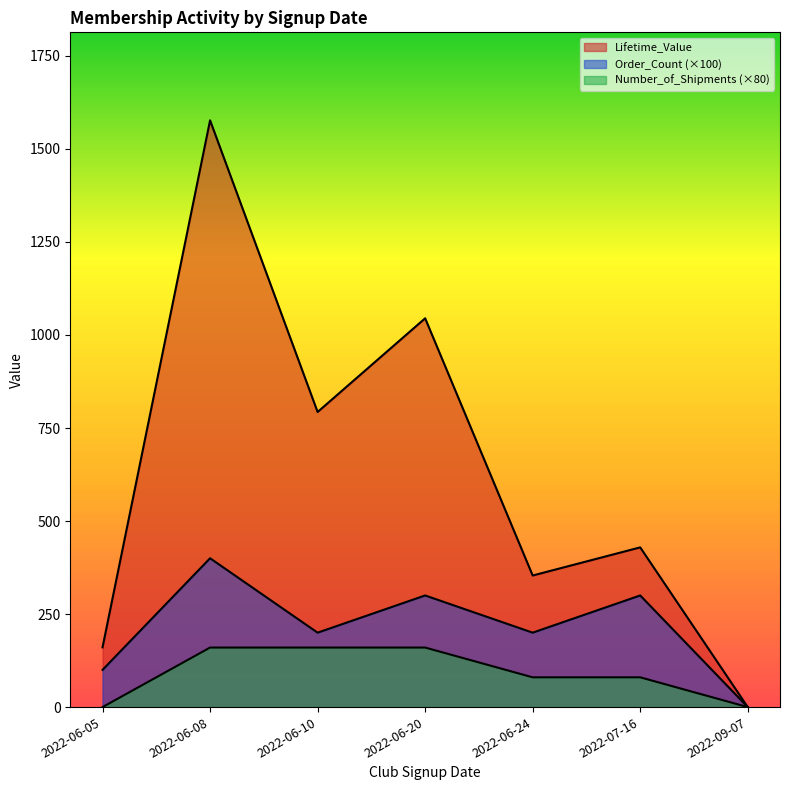

Where is Number_of_Shipments nearest to the value 80?

2022-06-24